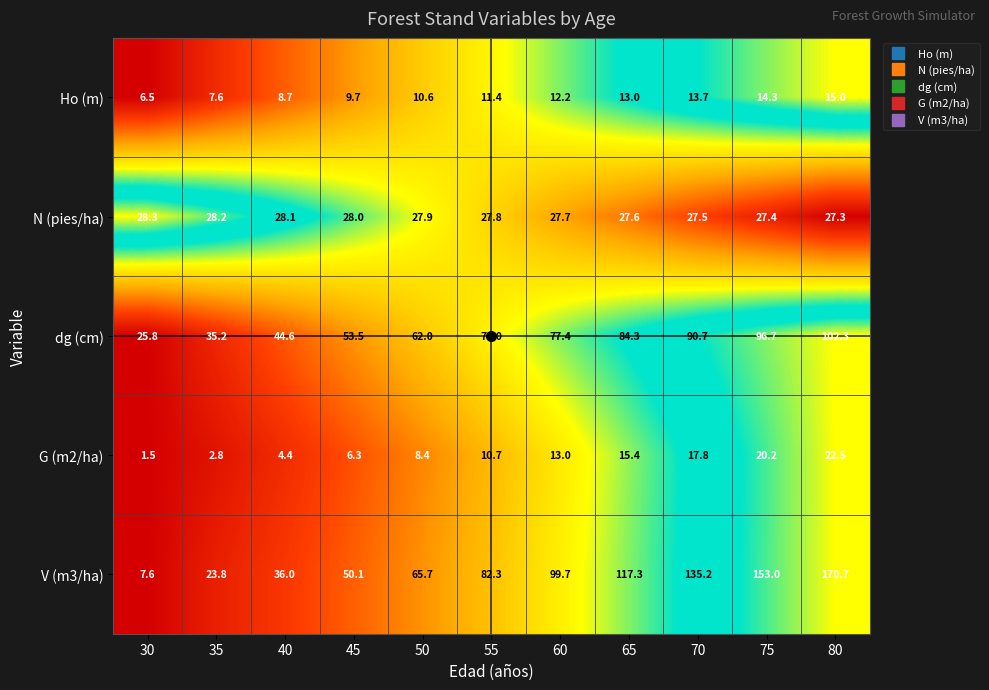

True or false: dg (cm) has a value of 53.5 at 45.

True